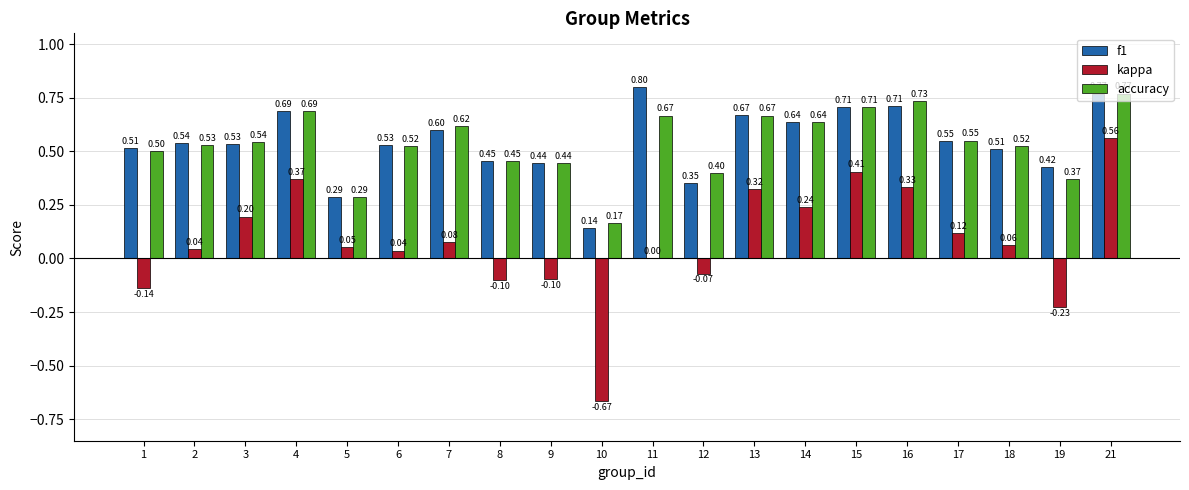

Which series has the widest spread of values?

kappa